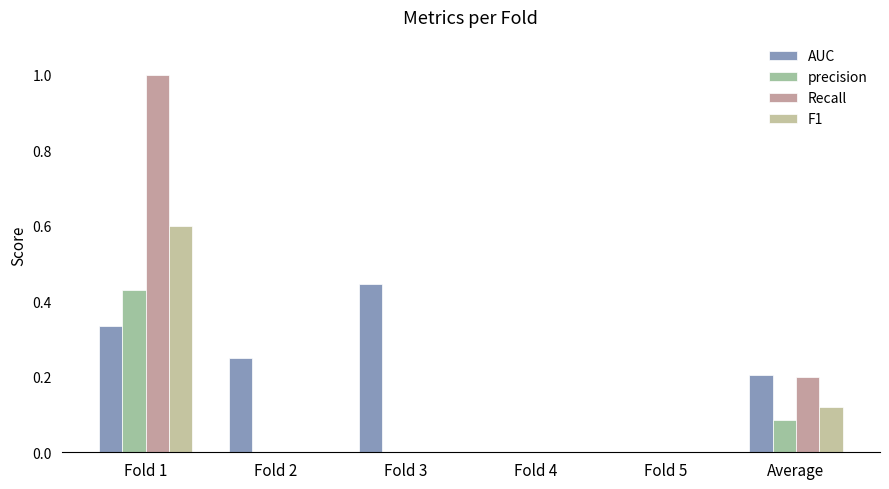

Reading left to right, what are all the values shown in this chart?

AUC: 0.3	0.2	0.4	0.0	0.0	0.2
precision: 0.4	0.0	0.0	0.0	0.0	0.1
Recall: 1.0	0.0	0.0	0.0	0.0	0.2
F1: 0.6	0.0	0.0	0.0	0.0	0.1